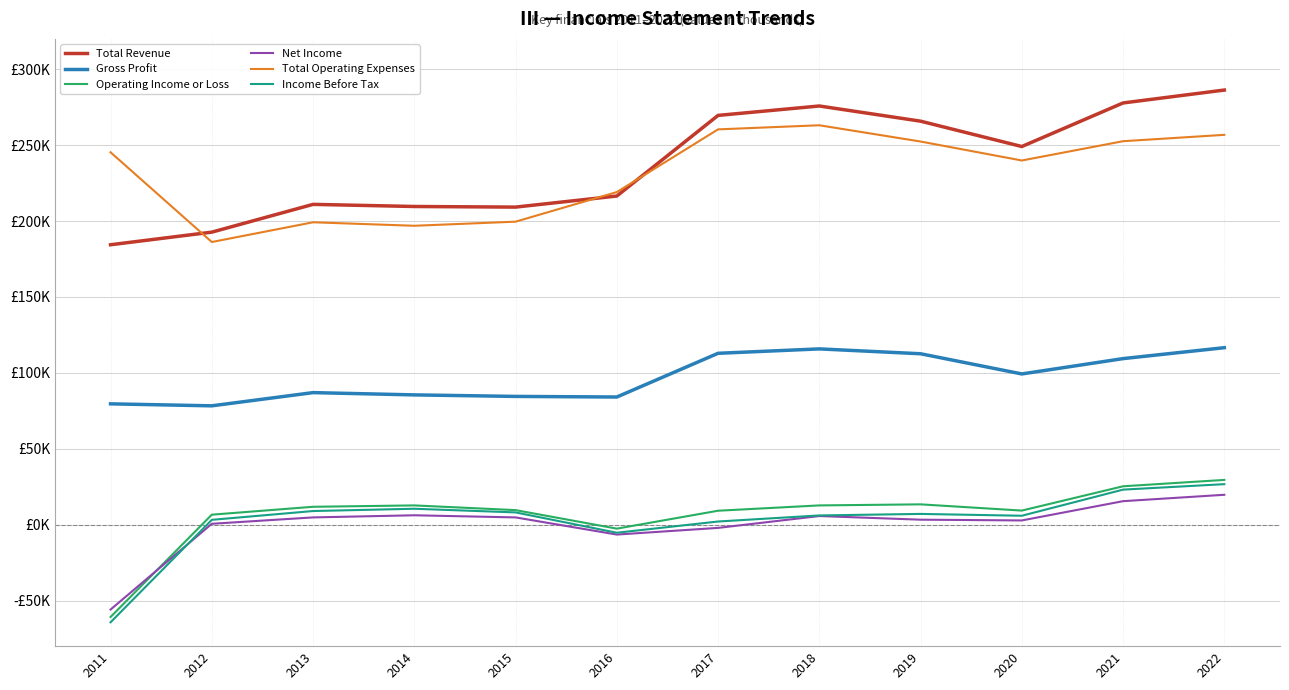

True or false: Net Income has more than 1 points higher than both neighbors.

True